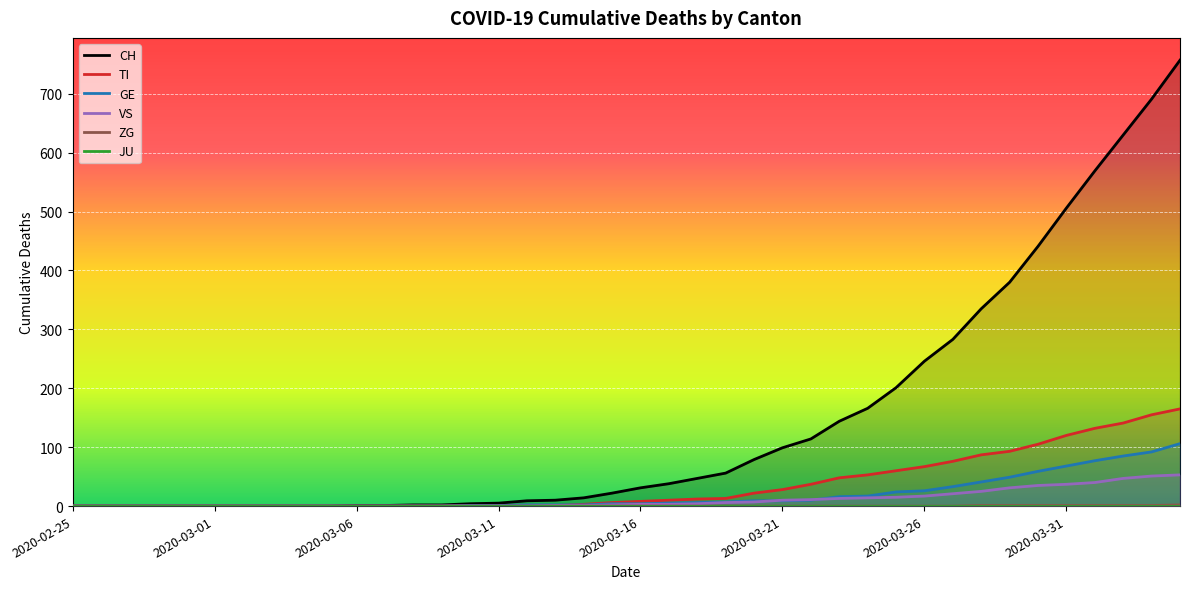

At which category does the chart reach its peak across all series?

2020-04-04